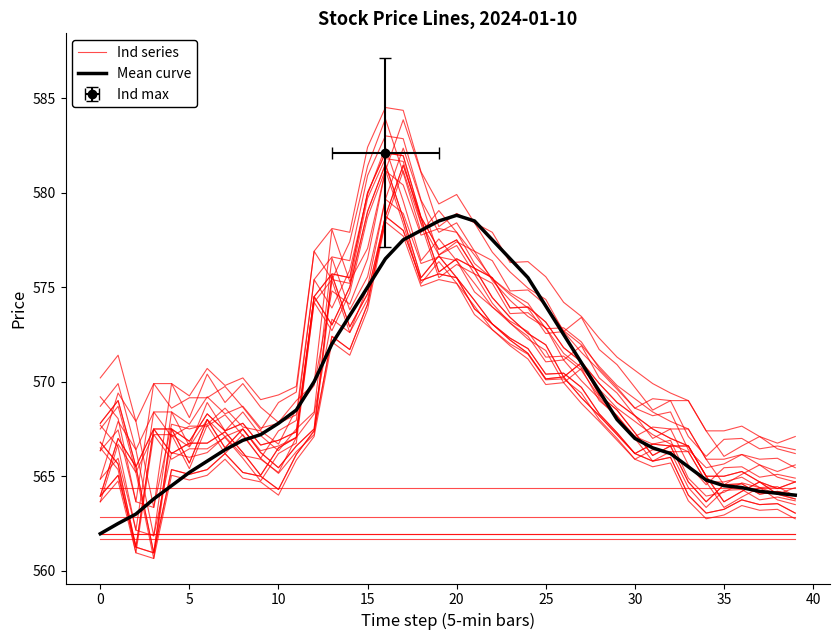

The value of Ind series at 10 is 770.1. True or false?

False